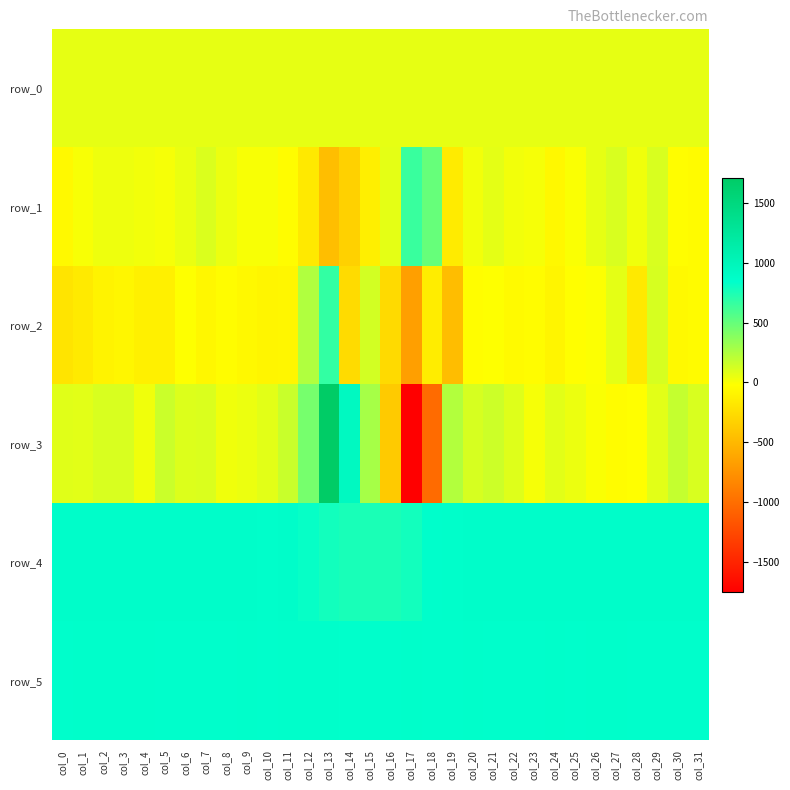

Rank the series by their maximum value, from highest to lowest.

row_3, row_4, row_5, row_2, row_1, row_0